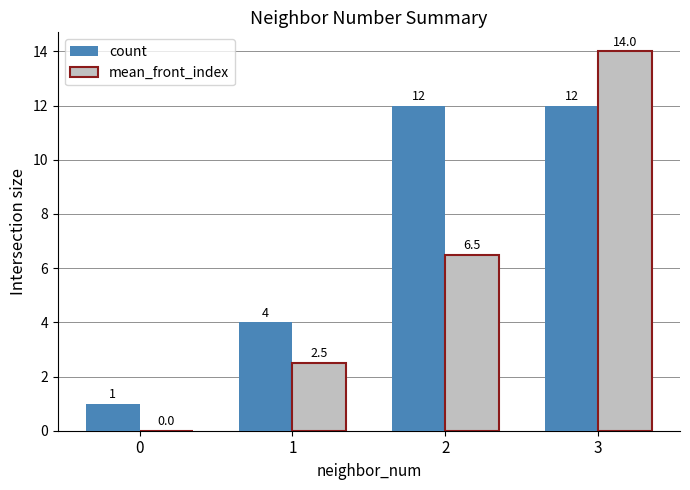

Which series changed the most between 0 and 1?

count